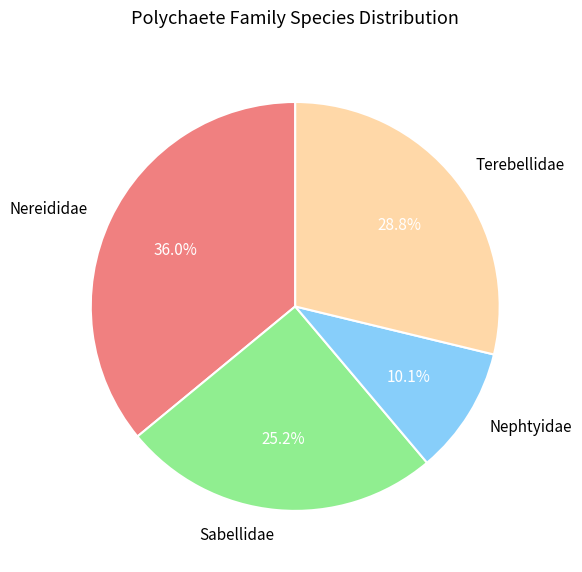

Which has a higher value, Nephtyidae or Nereididae?

Nereididae